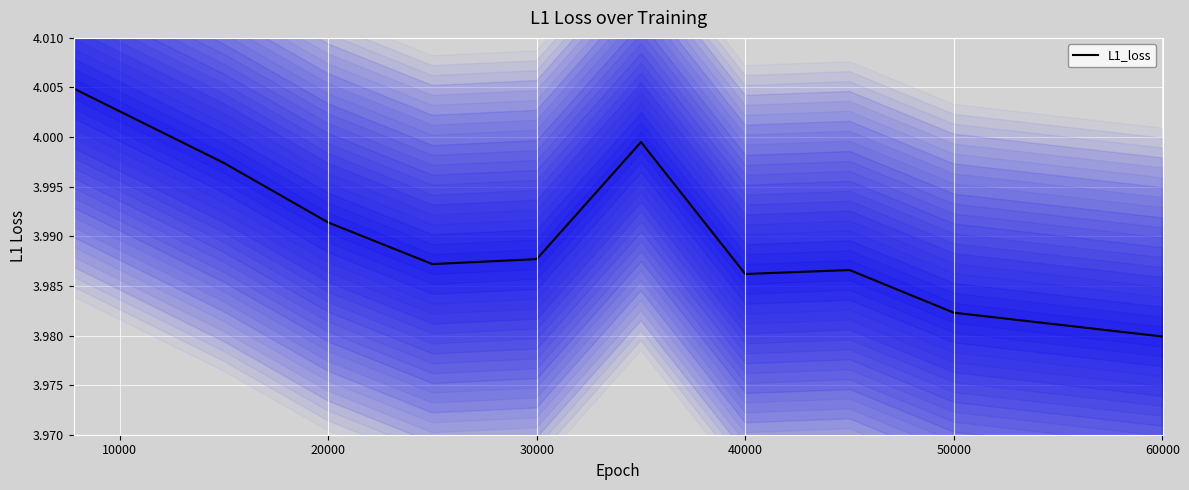

True or false: L1_loss has a value of 6.1 at 40000.

False